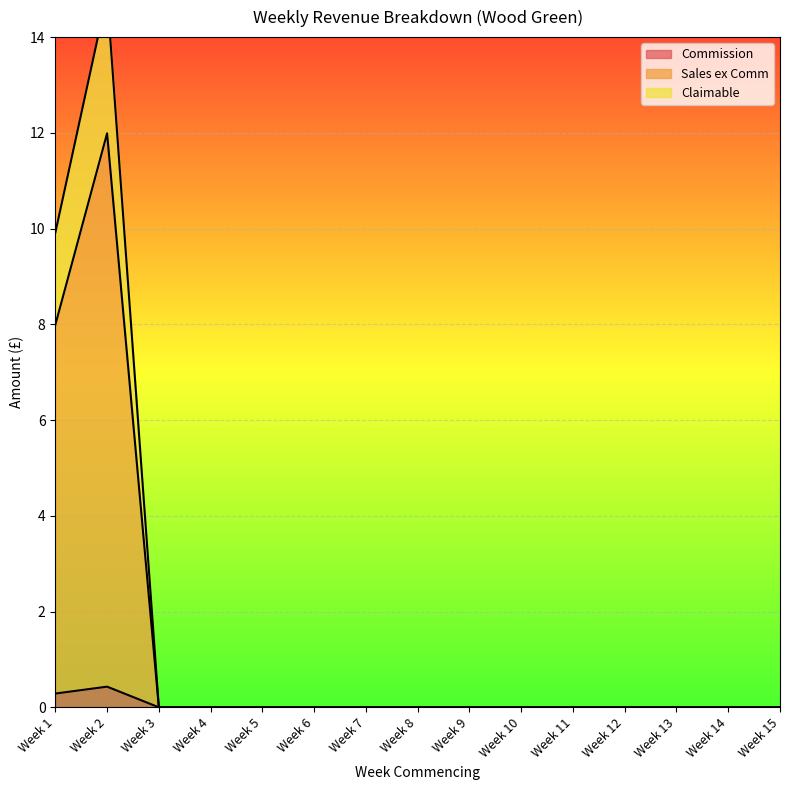

Reading left to right, list all the values displayed in this chart.

Commission: Week 1=9.9	Week 2=14.9	Week 3=0.0	Week 4=0.0	Week 5=0.0	Week 6=0.0	Week 7=0.0	Week 8=0.0	Week 9=0.0	Week 10=0.0	Week 11=0.0	Week 12=0.0	Week 13=0.0	Week 14=0.0	Week 15=0.0
Sales ex Comm: Week 1=8.0	Week 2=12.0	Week 3=0.0	Week 4=0.0	Week 5=0.0	Week 6=0.0	Week 7=0.0	Week 8=0.0	Week 9=0.0	Week 10=0.0	Week 11=0.0	Week 12=0.0	Week 13=0.0	Week 14=0.0	Week 15=0.0
Claimable: Week 1=0.3	Week 2=0.4	Week 3=0.0	Week 4=0.0	Week 5=0.0	Week 6=0.0	Week 7=0.0	Week 8=0.0	Week 9=0.0	Week 10=0.0	Week 11=0.0	Week 12=0.0	Week 13=0.0	Week 14=0.0	Week 15=0.0